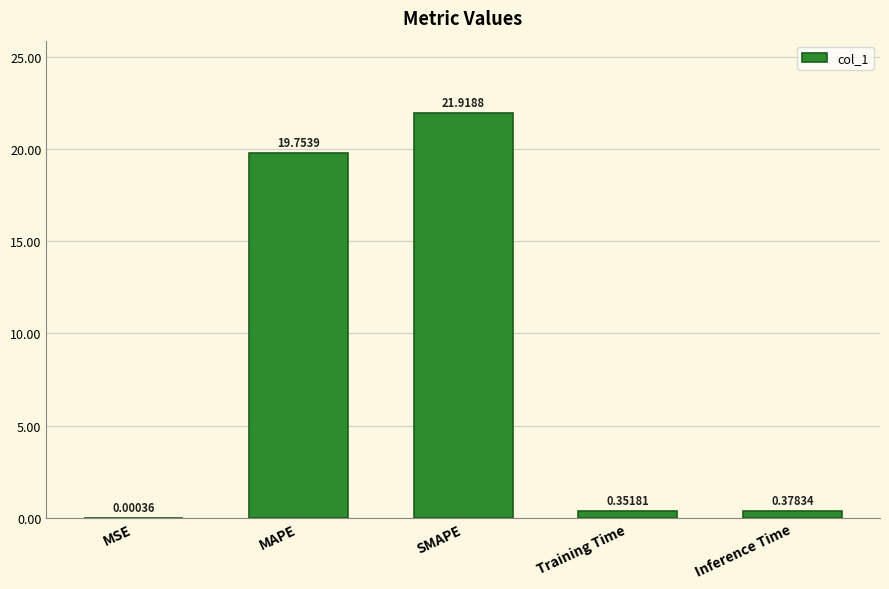

At which category does the chart reach its peak across all series?

SMAPE